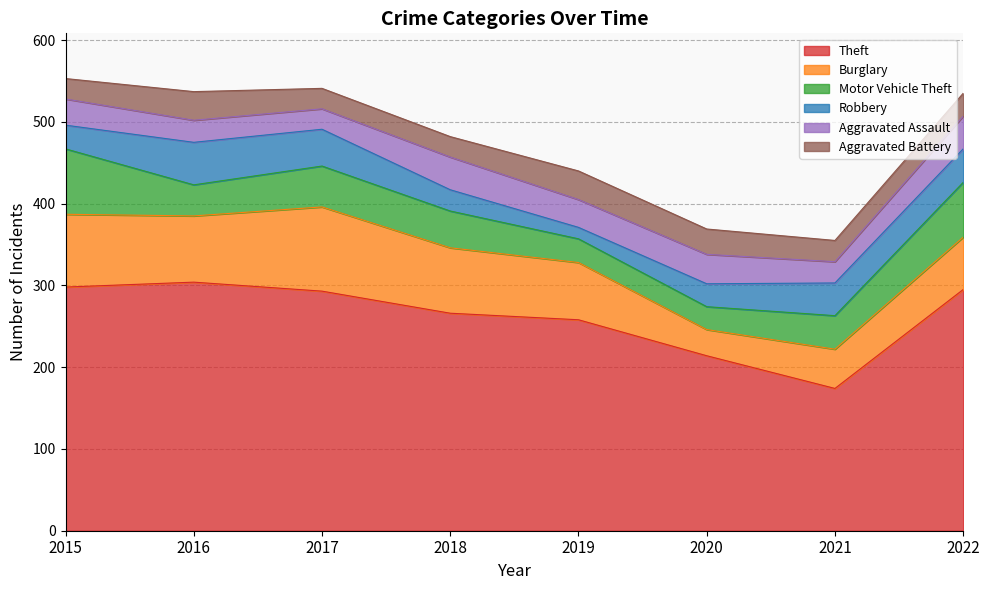

How many data points does each series have?

8